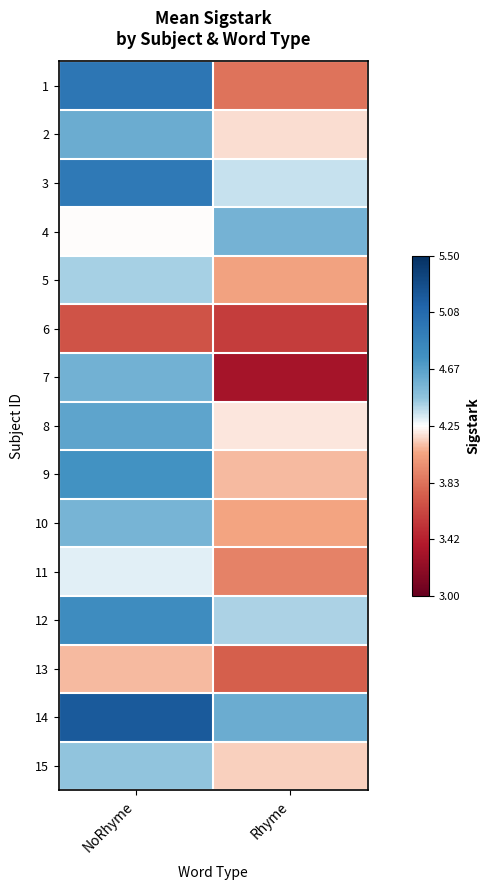

At NoRhyme, list the series in order from largest to smallest.

14, 1, 3, 12, 9, 8, 2, 7, 10, 15, 5, 11, 4, 13, 6